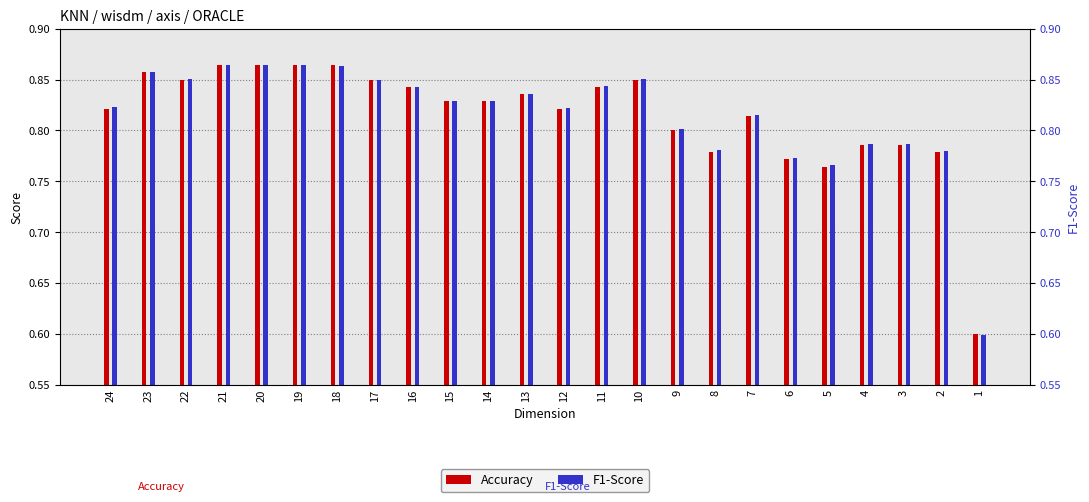

How many bars are there in total?

48